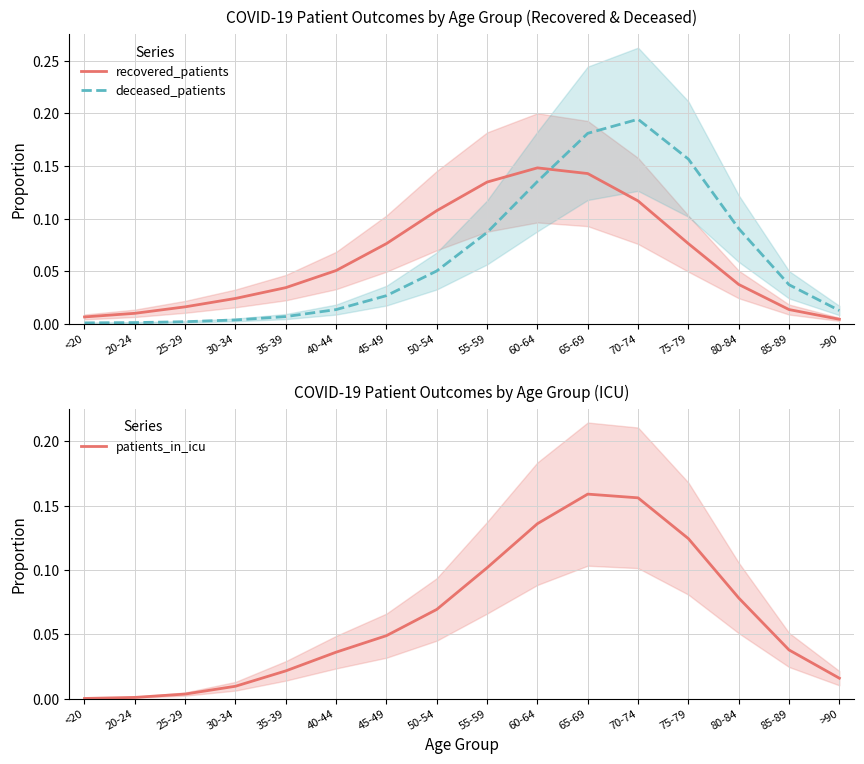

Rank the series by their maximum value, from highest to lowest.

deceased_patients, patients_in_icu, recovered_patients